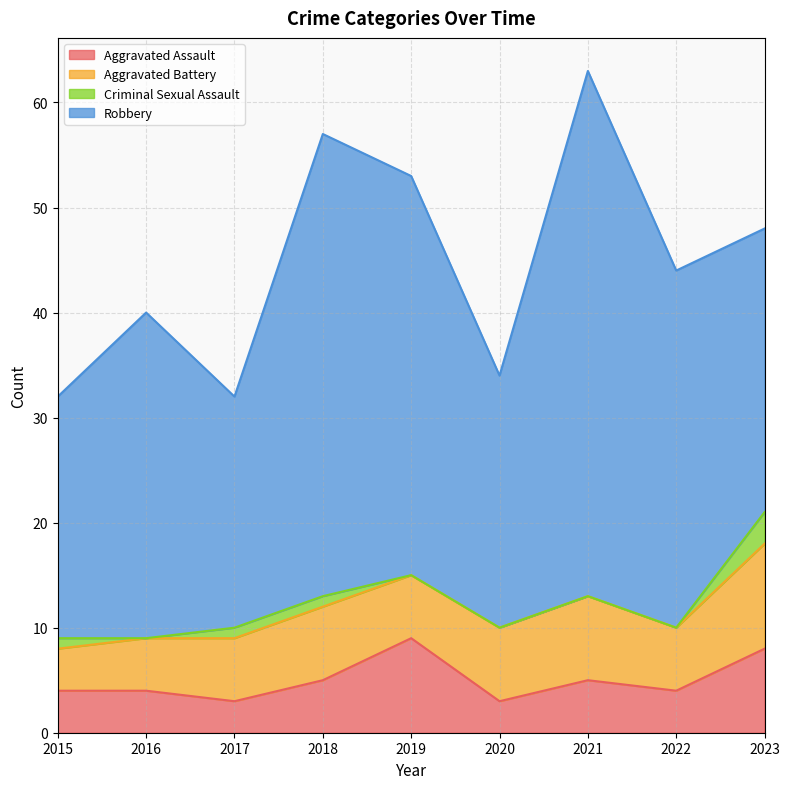

True or false: Criminal Sexual Assault has a value of 0 at 2019.

True